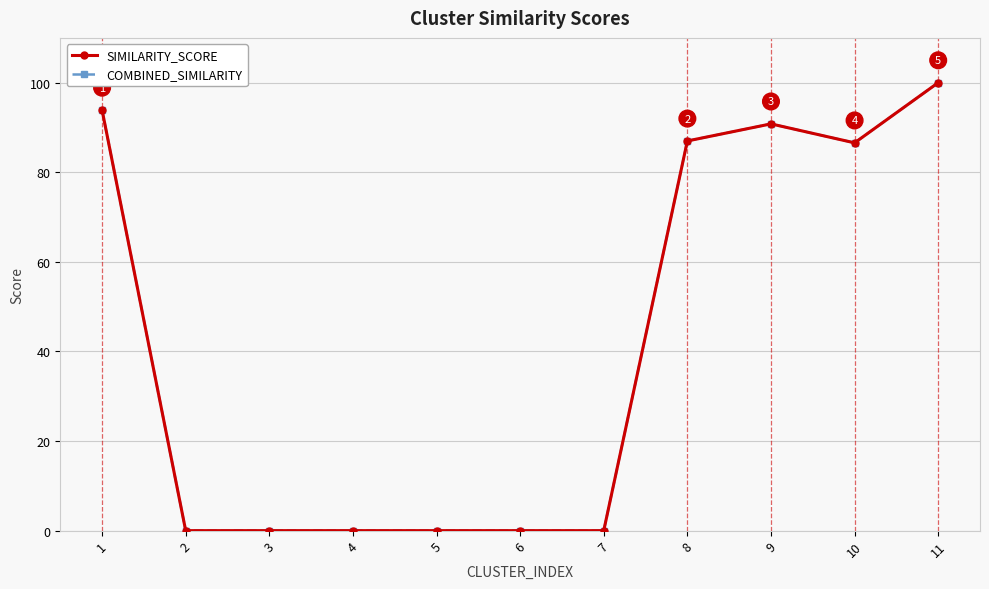

Does the chart have visible grid lines?

Yes